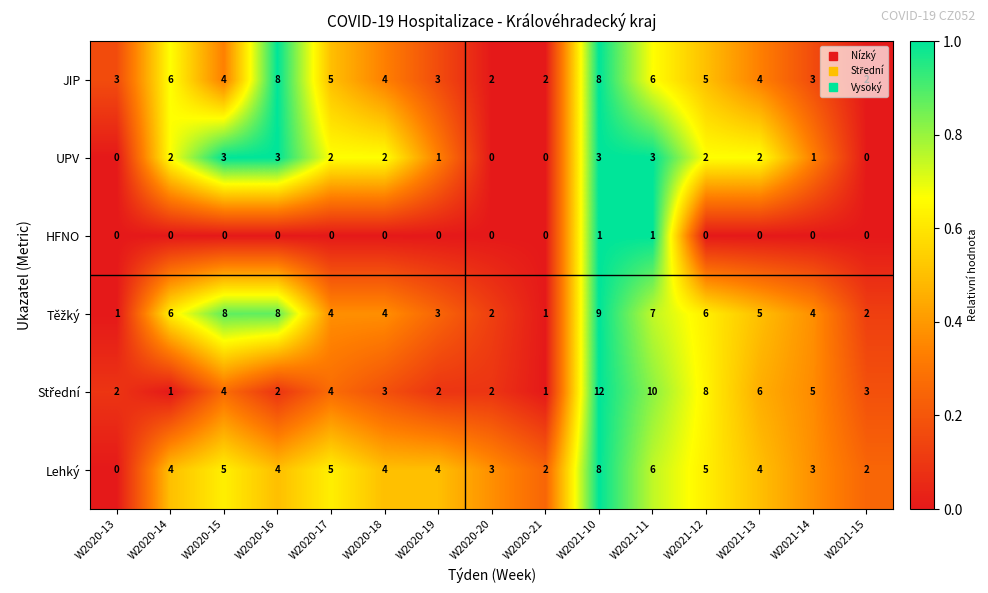

How many categories are shown in the chart?

15